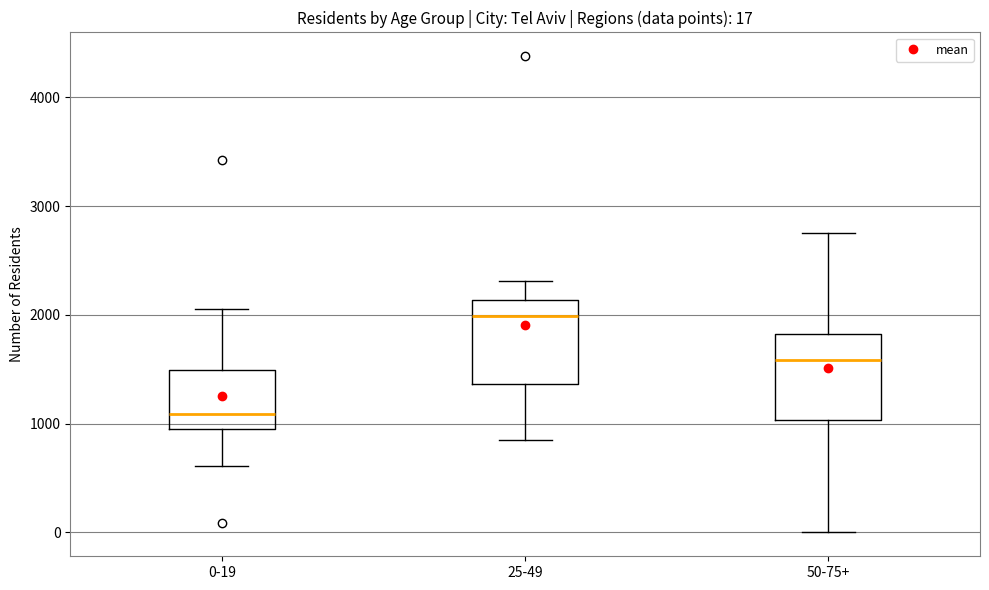

Which box's median line is the highest?

25-49